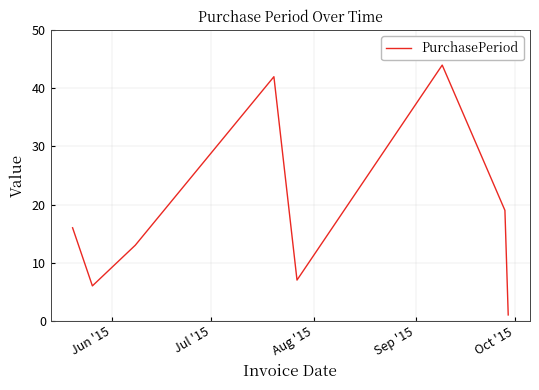

What is the minimum value shown in the chart?

1